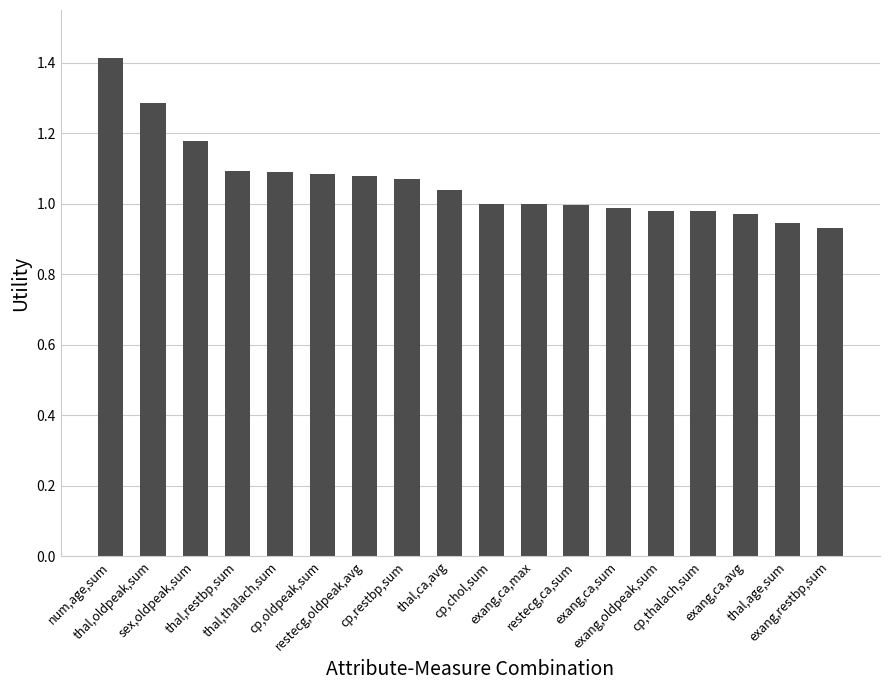

What is the value of the 2nd bar from the left?

1.3